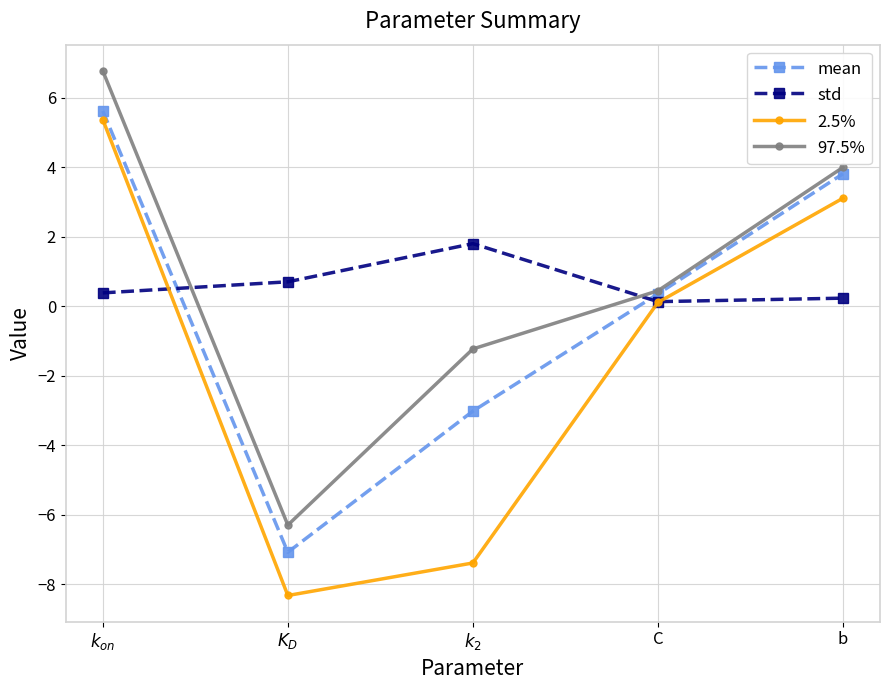

What is the lowest value of the std series?

0.1